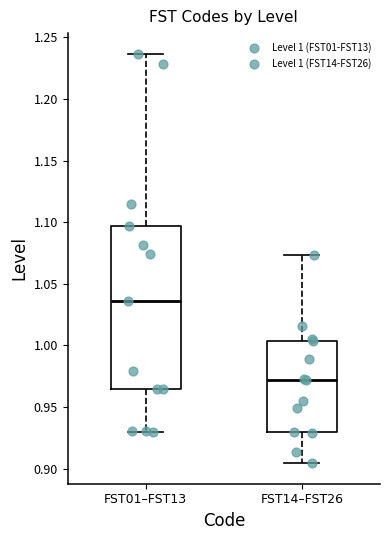

Reading left to right, read every box against the y-axis: the position of its median line, the range the box covers, and the ends of its whiskers. The values are not printed on the chart, so give them approximately, as read against the axis.

FST01–FST13: median 1.035, box 0.965 to 1.095, whiskers 0.930 to 1.235
FST14–FST26: median 0.970, box 0.930 to 1.005, whiskers 0.905 to 1.075